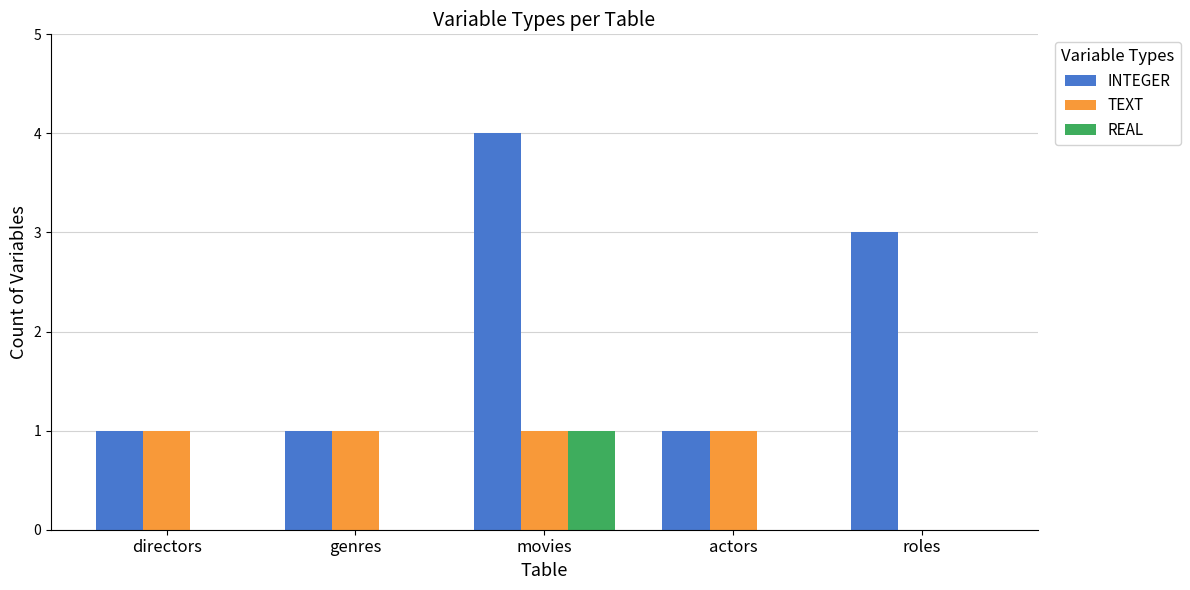

How many INTEGER values are between 1 and 3?

4